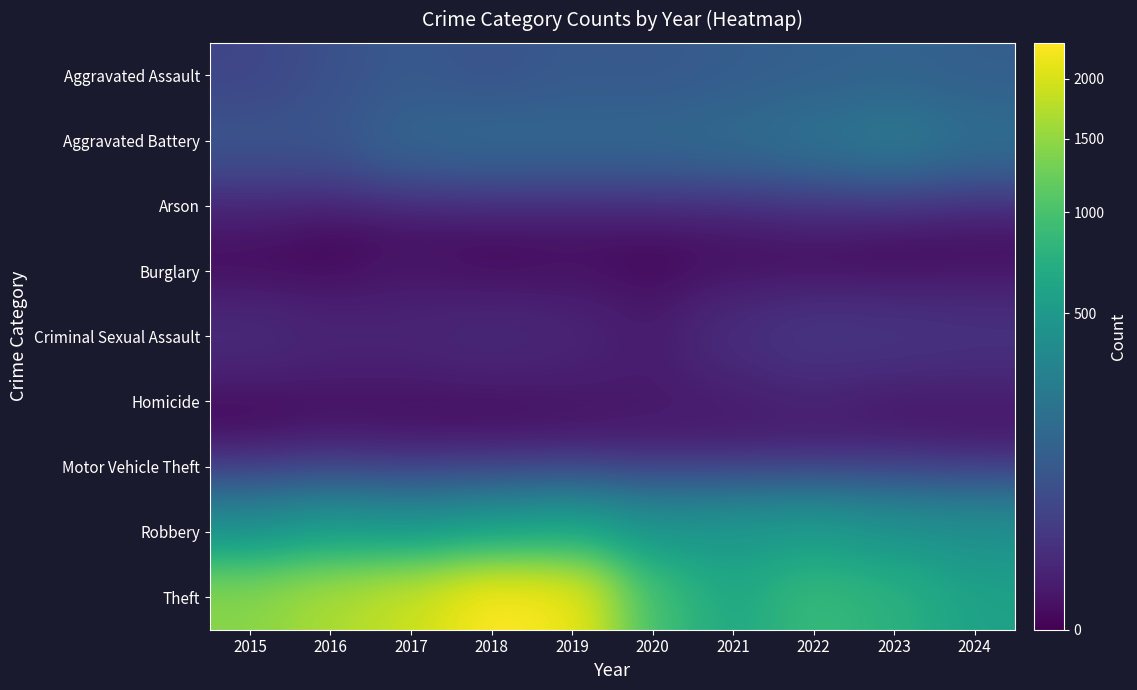

Which series has the largest total across all categories?

Theft